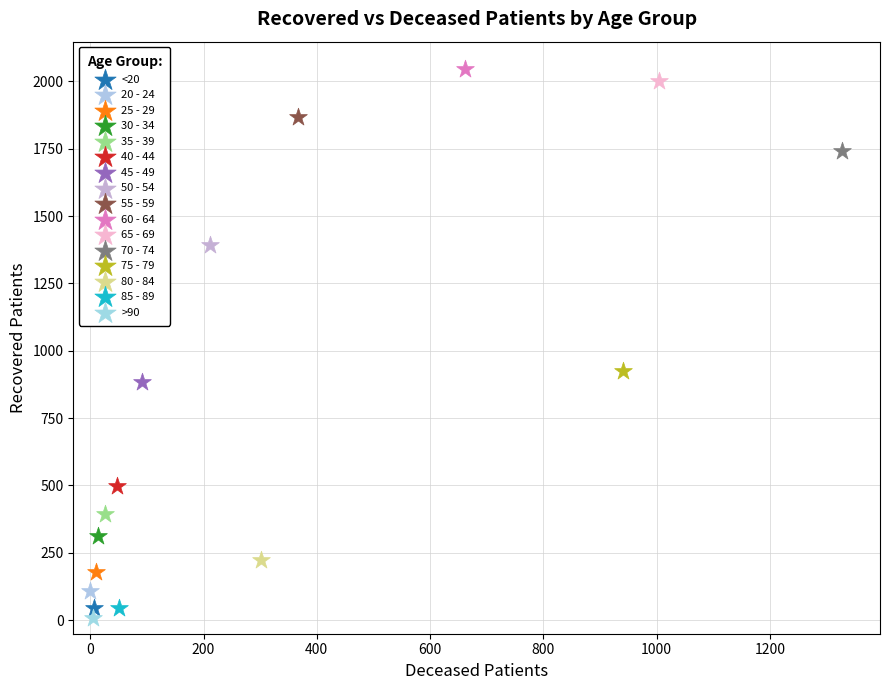

What are all the series names shown in the legend?

<20, 20 - 24, 25 - 29, 30 - 34, 35 - 39, 40 - 44, 45 - 49, 50 - 54, 55 - 59, 60 - 64, 65 - 69, 70 - 74, 75 - 79, 80 - 84, 85 - 89, >90